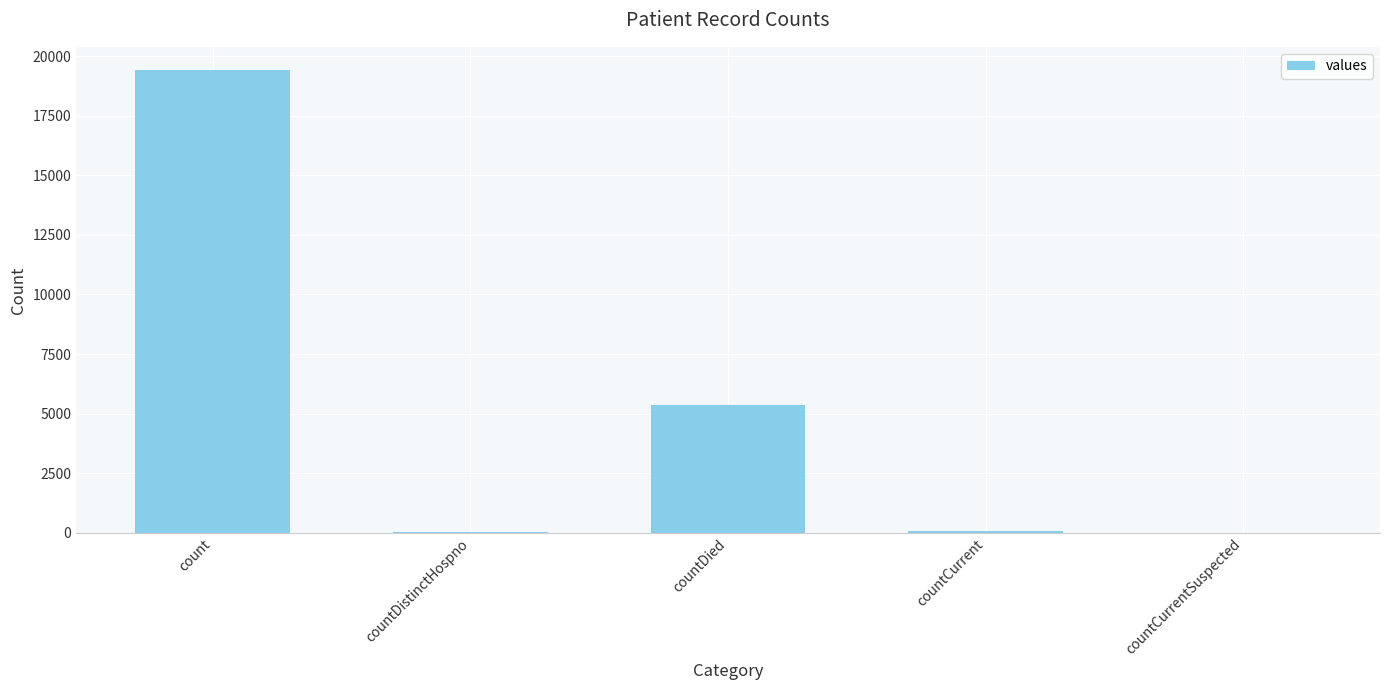

Which category has the highest value across all series?

count